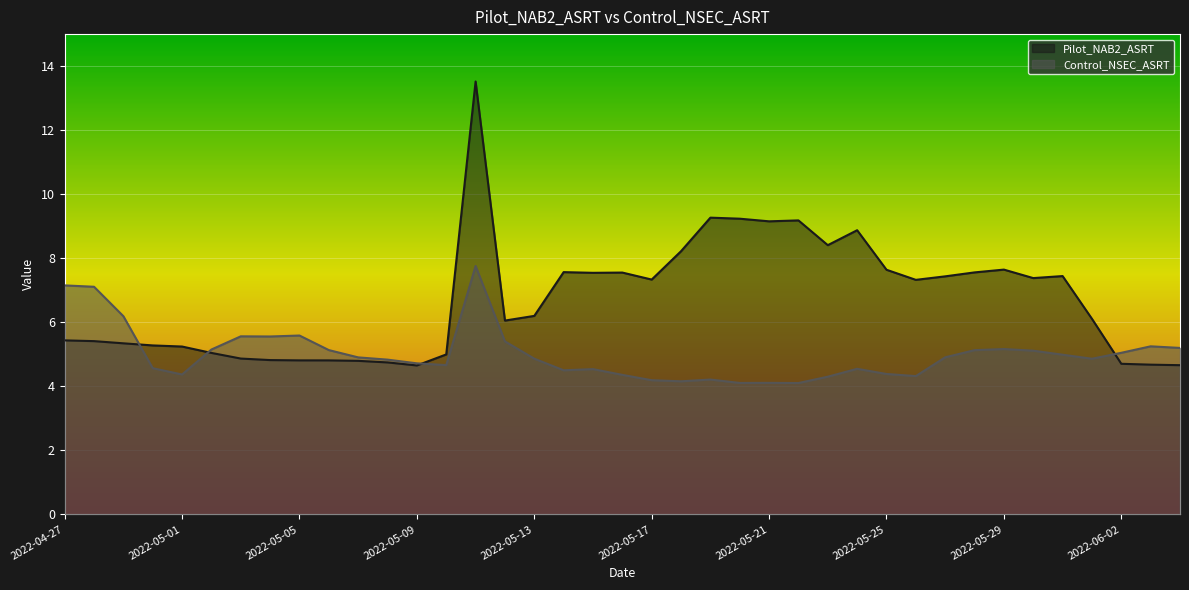

Is the value of Pilot_NAB2_ASRT at 2022-05-09 greater than the value of Control_NSEC_ASRT at 2022-05-25?

Yes